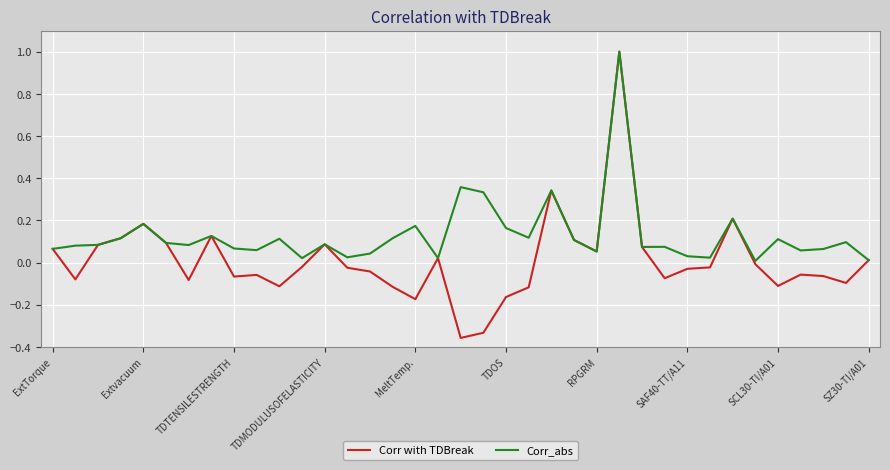

What is the maximum value for Corr_abs?

1.0